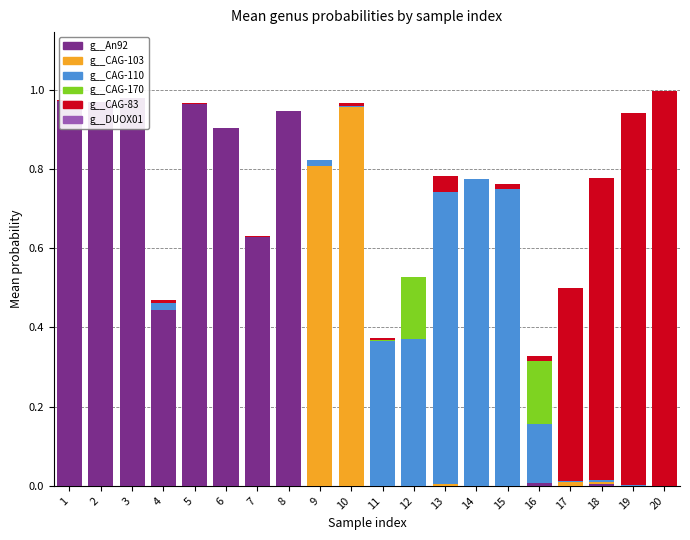

The g__CAG-110 series shows 0.4 at 11. True or false?

True